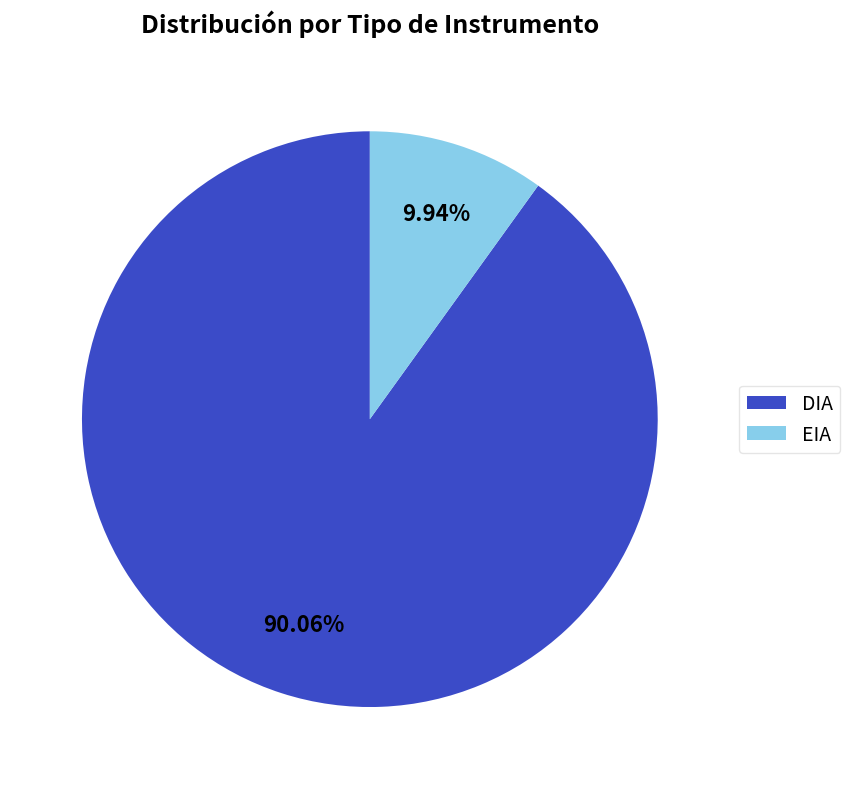

Count the number of slices in the pie.

2